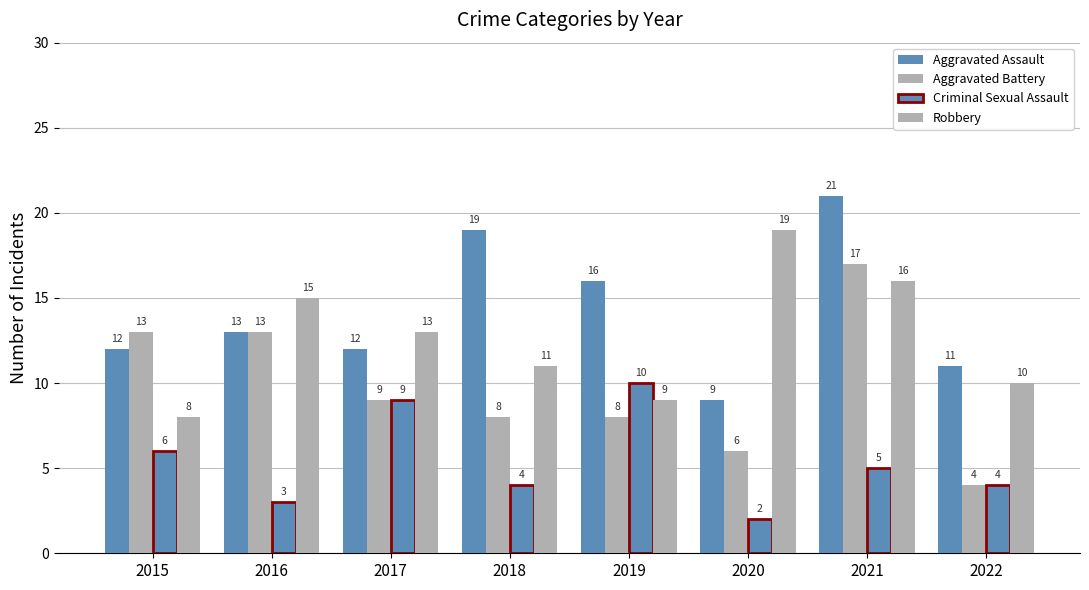

Rank the series at 2020 from lowest to highest value.

Criminal Sexual Assault, Aggravated Battery, Aggravated Assault, Robbery